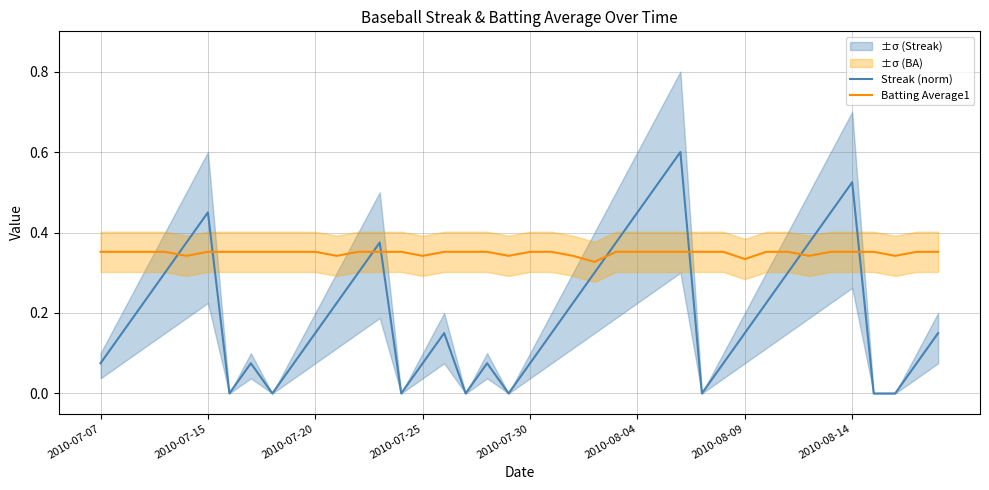

List the series in order of their peak value, highest first.

Streak (norm), Batting Average1